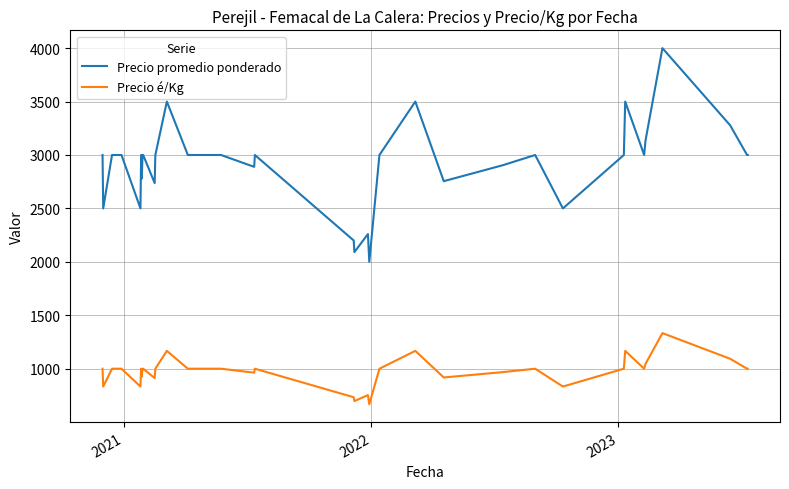

Which series has the widest spread of values?

Precio promedio ponderado